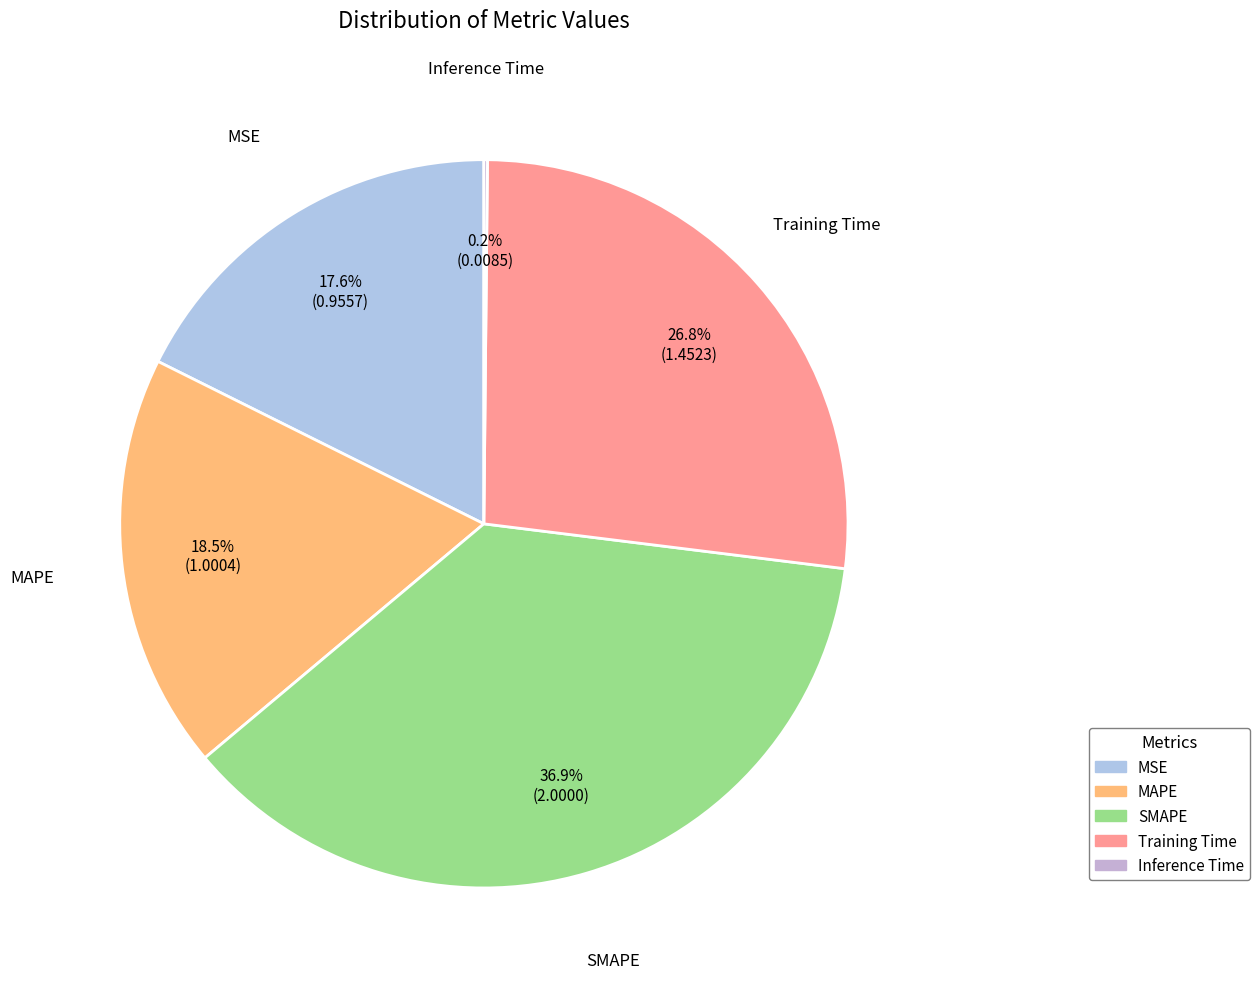

Is it true that MAPE is 31% of the pie?

False